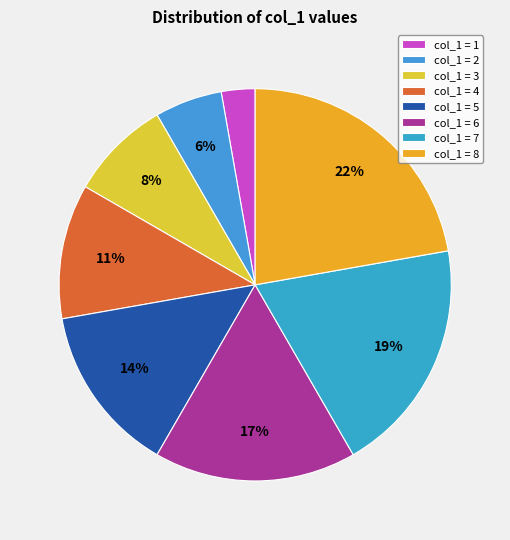

To the nearest percent, what is the average slice percentage?

12%